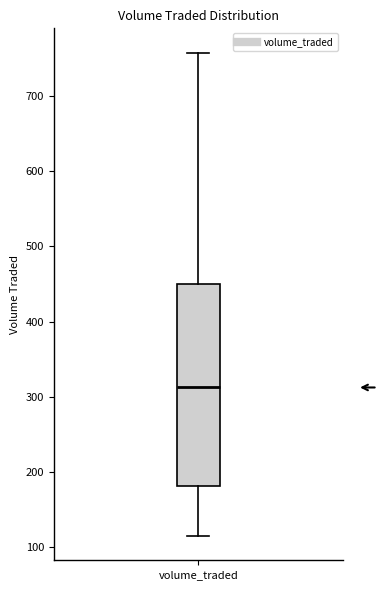

Read this box plot against the y-axis: the position of the median line, the range covered by the box, and the ends of both whiskers. The values are not printed on the chart, so give them approximately, as read against the axis.

median 310, box 180 to 450, whiskers 120 to 760